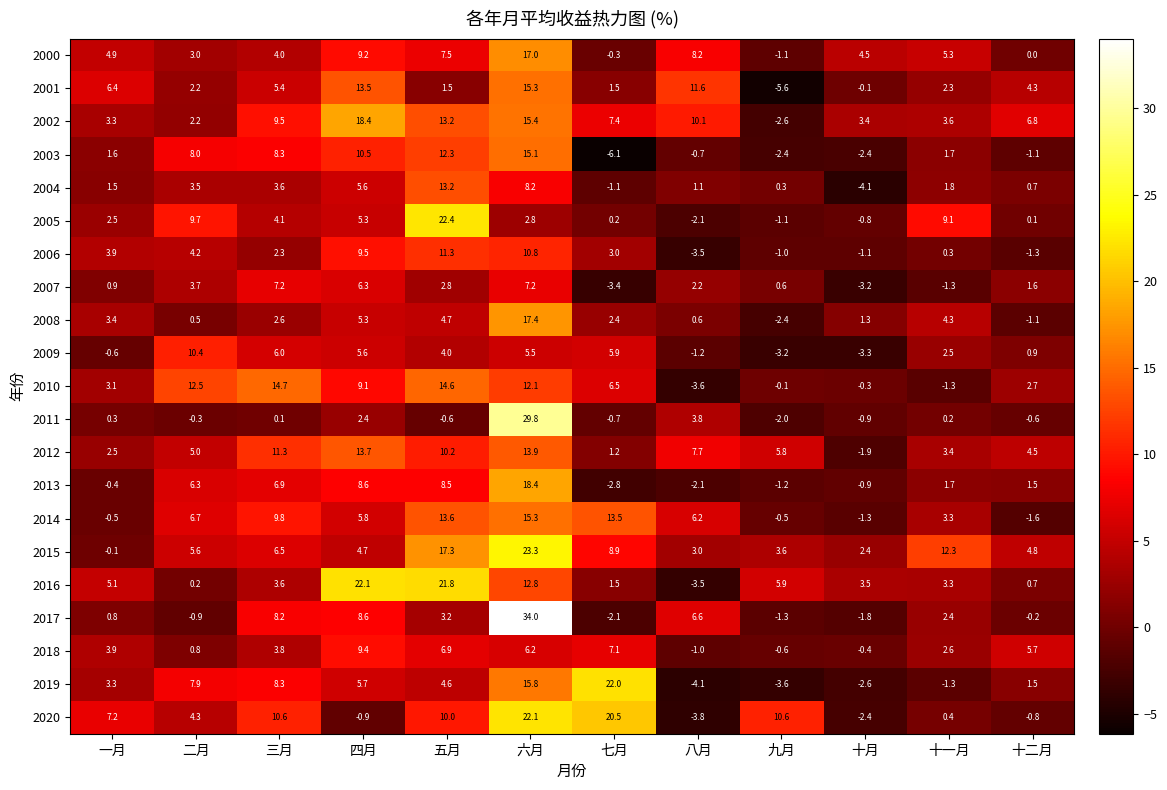

List the labels in order of 2019 value, smallest first.

八月, 九月, 十月, 十一月, 十二月, 一月, 五月, 四月, 二月, 三月, 六月, 七月